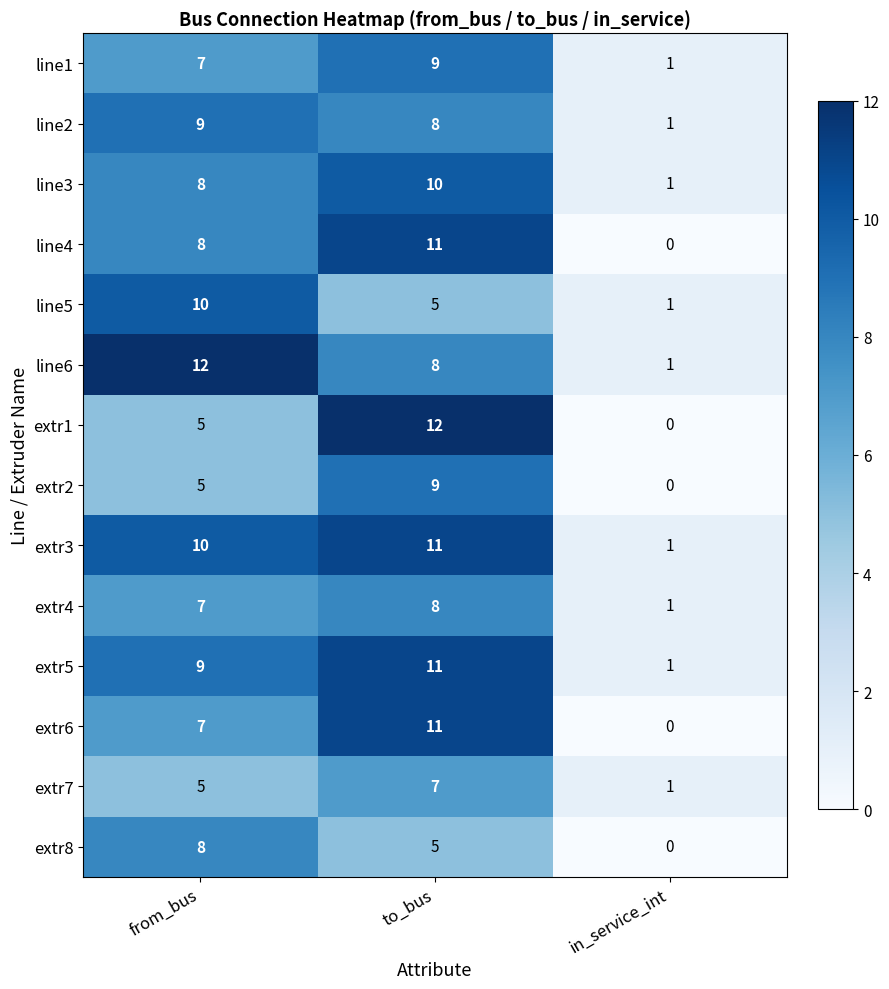

What is the greatest value displayed?

12